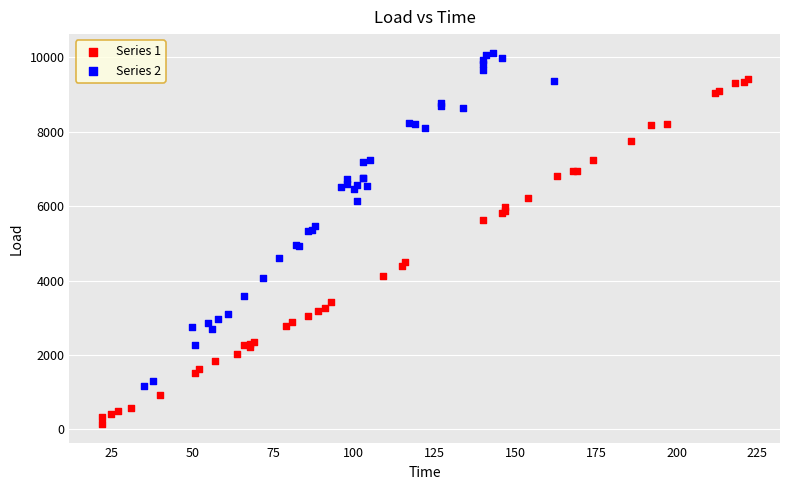

What are all the series names shown in the legend?

Series 1, Series 2